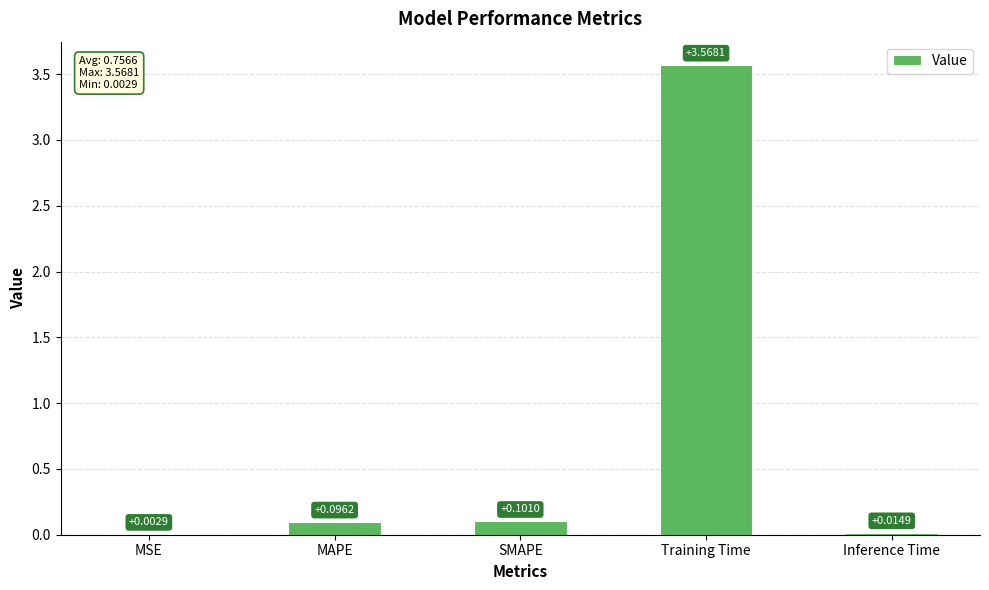

Where is the data nearest to the value 1?

SMAPE